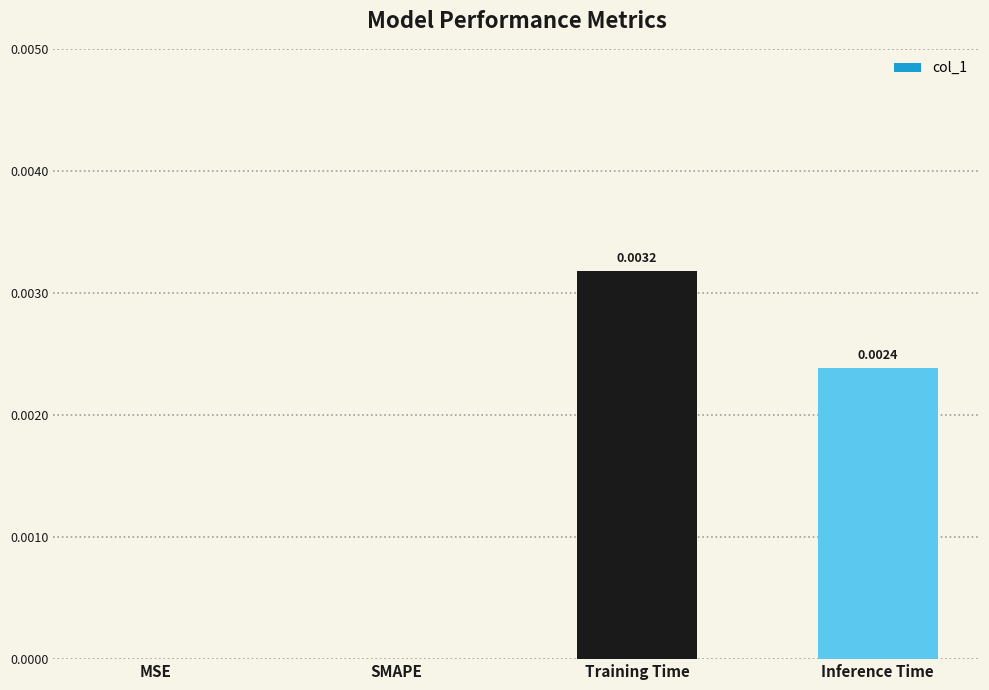

Is it true that the value at SMAPE is 0.0?

True